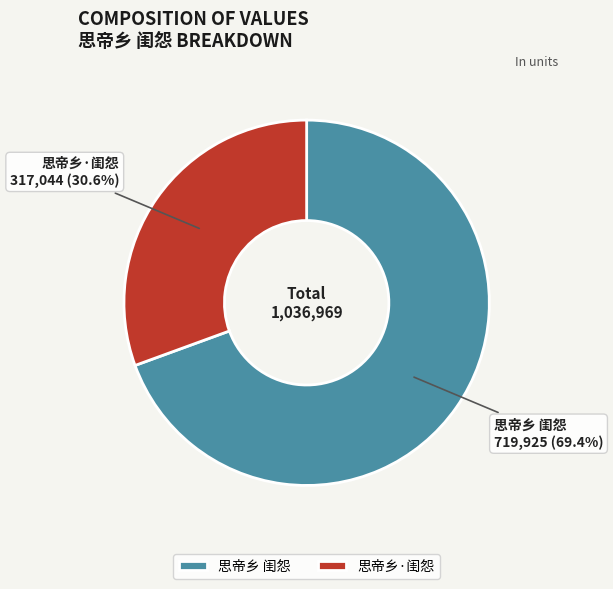

Which slice represents more than half of the pie?

思帝乡 闺怨